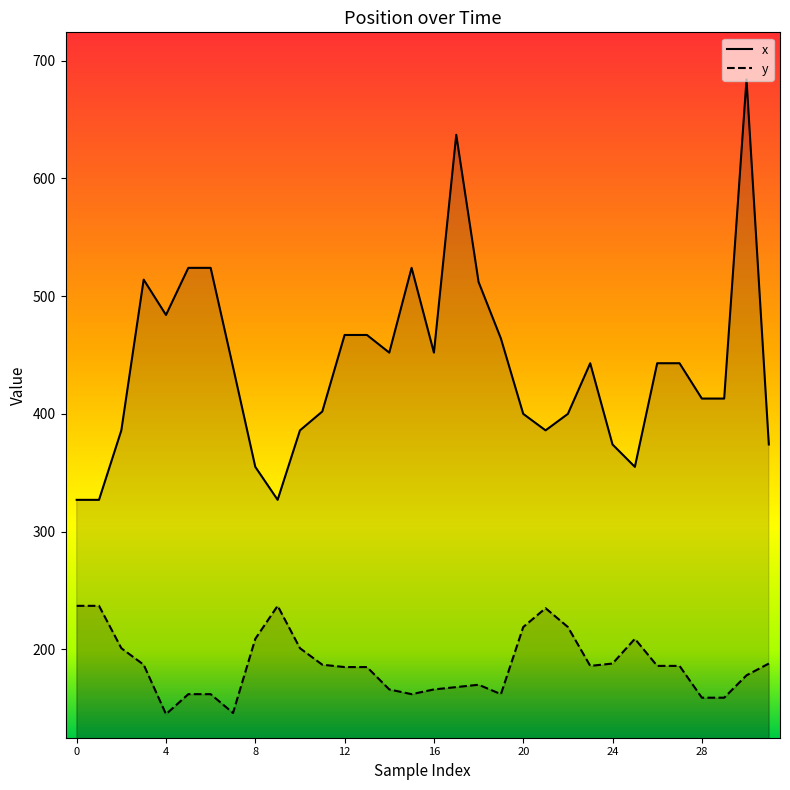

What is the sum of all x values?

14099